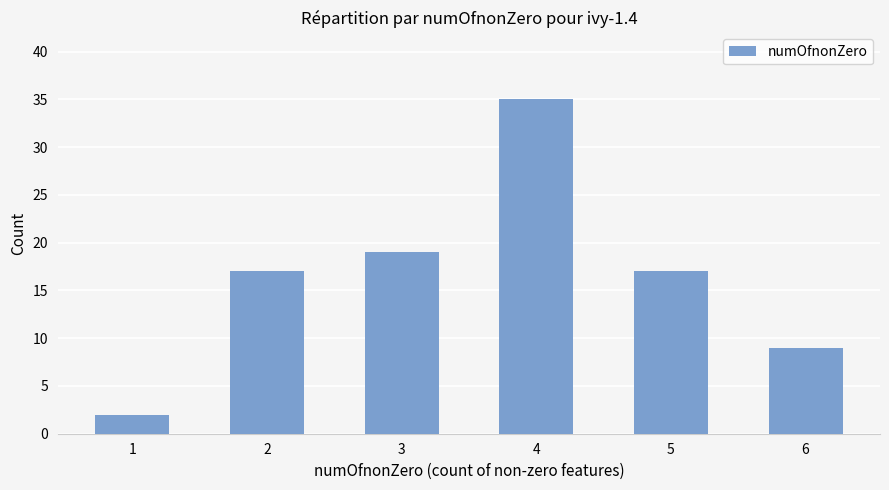

At which category does the chart reach its minimum across all series?

1